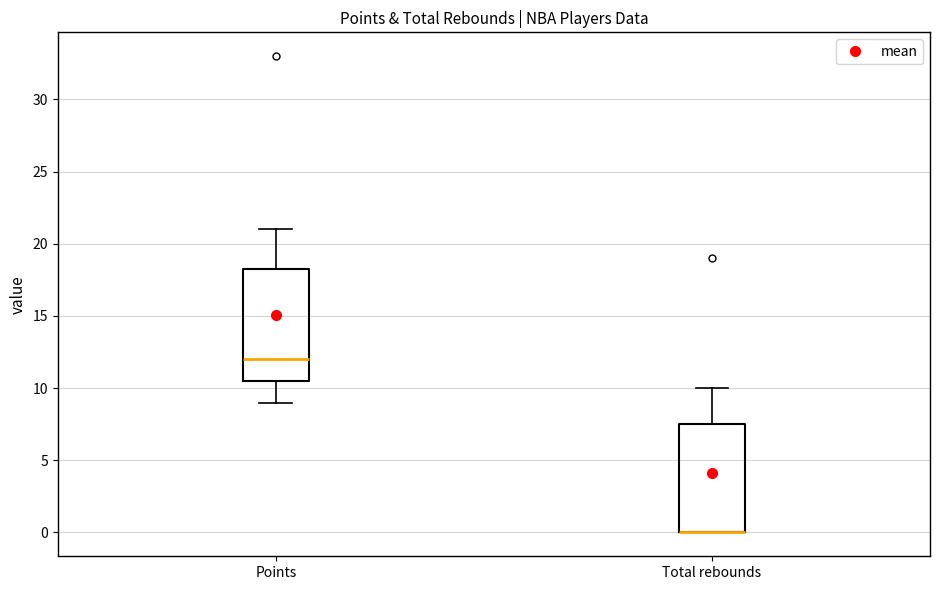

Reading left to right, read every box against the y-axis: the position of its median line, the range the box covers, and the ends of its whiskers. The values are not printed on the chart, so give them approximately, as read against the axis.

Points: median 12.0, box 10.5 to 18.5, whiskers 9.0 to 21.0
Total rebounds: median 0.0 (drawn on the box's lower edge), box 0.0 to 7.5, whiskers 0.0 to 10.0